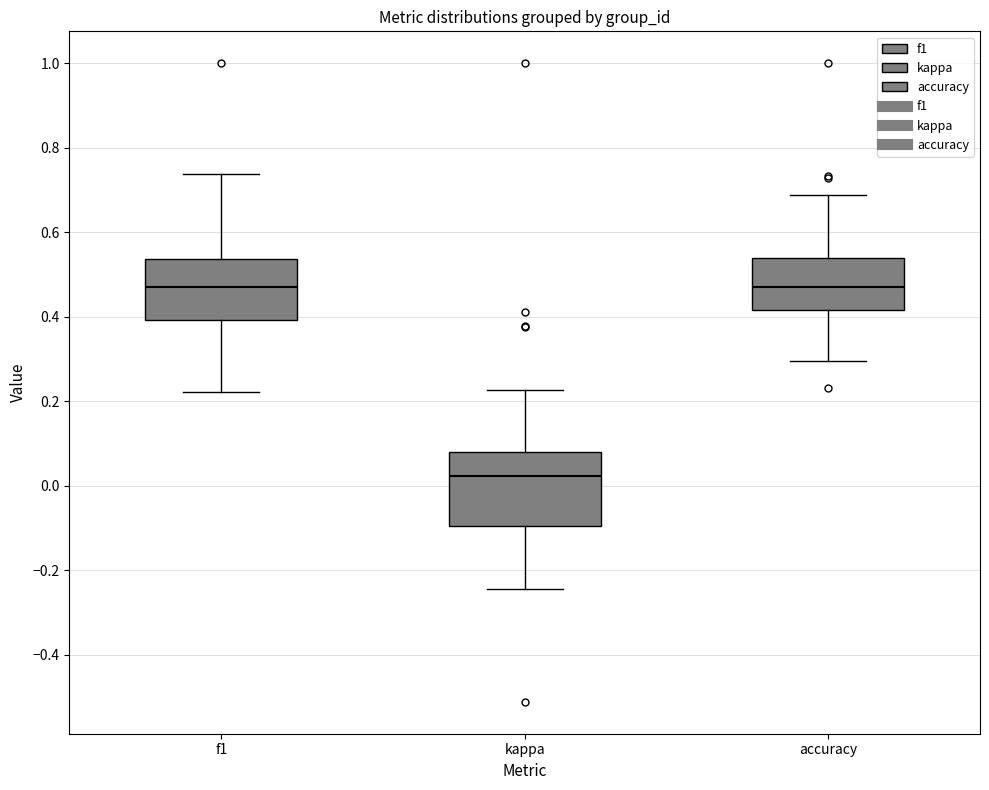

Reading left to right, transcribe this box plot: for each box, give where its median line is, the range the box spans, and where its two whiskers end, as read against the y-axis. The values are not printed on the chart, so give them approximately, as read against the axis.

f1: median 0.48, box 0.40 to 0.54, whiskers 0.22 to 0.74
kappa: median 0.02, box -0.10 to 0.08, whiskers -0.24 to 0.22
accuracy: median 0.48, box 0.42 to 0.54, whiskers 0.30 to 0.68